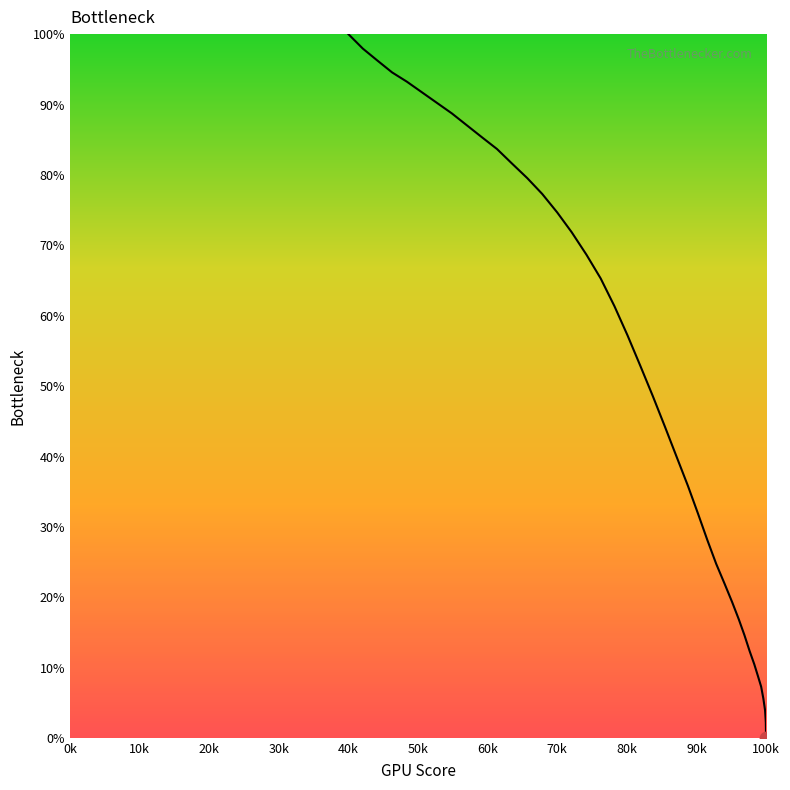

What is the difference between the maximum and minimum values?

100.0